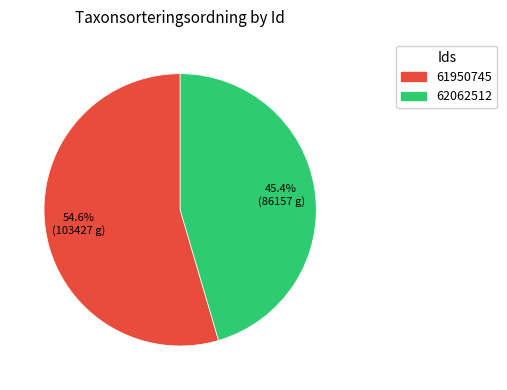

Which category has the smallest portion of the pie?

62062512